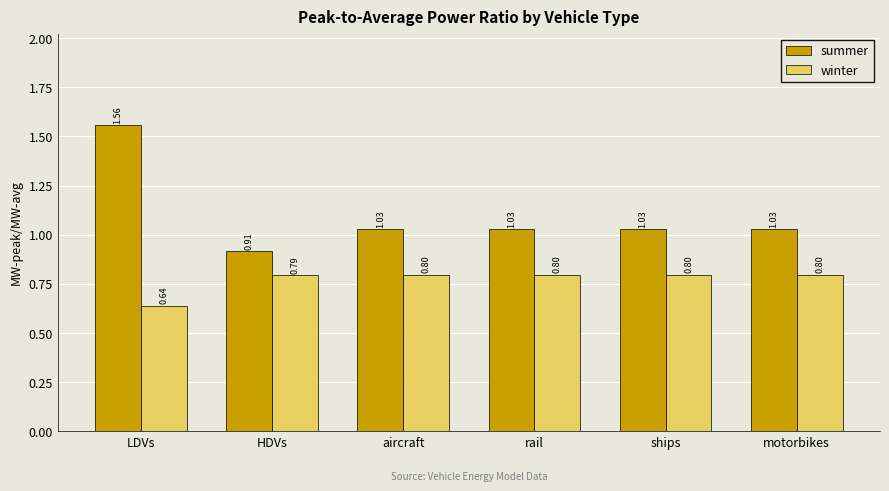

What is the approximate value of winter at ships?

0.8